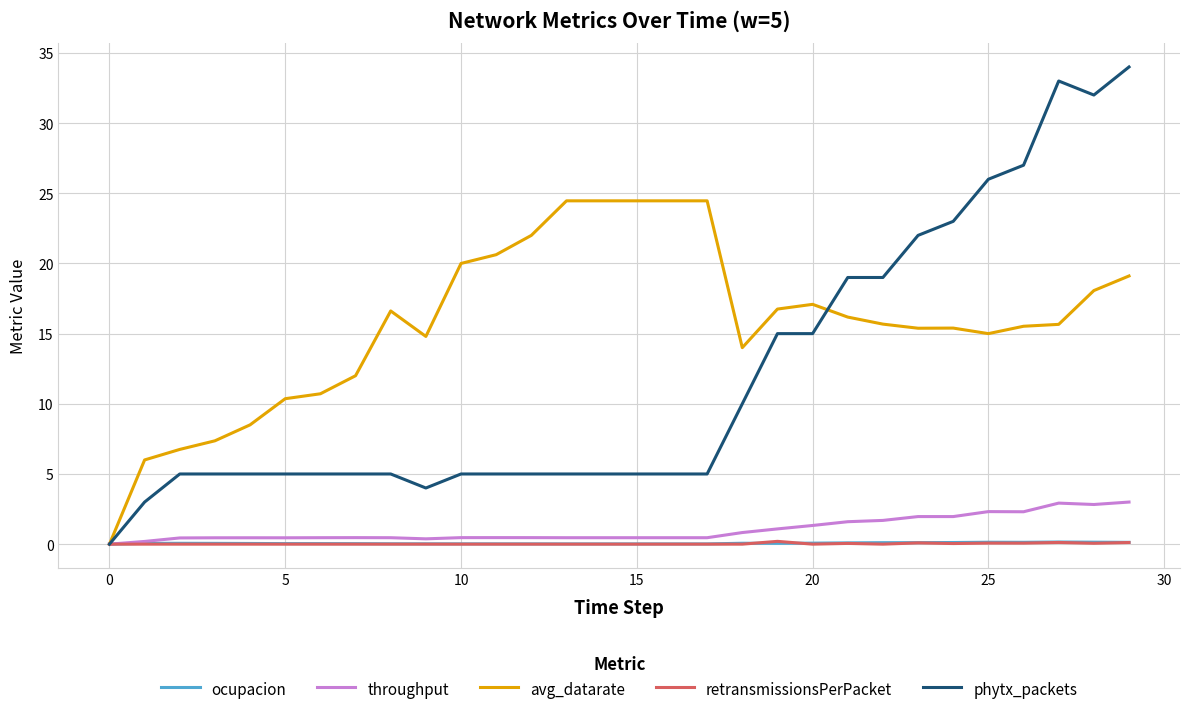

Which series has the largest range (max minus min)?

phytx_packets